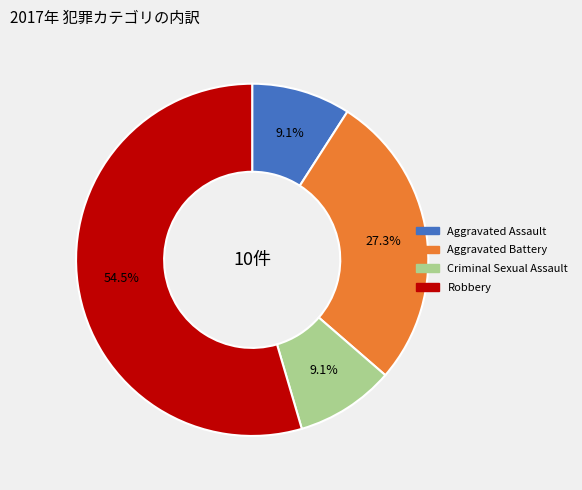

Count the number of slices in the pie.

4